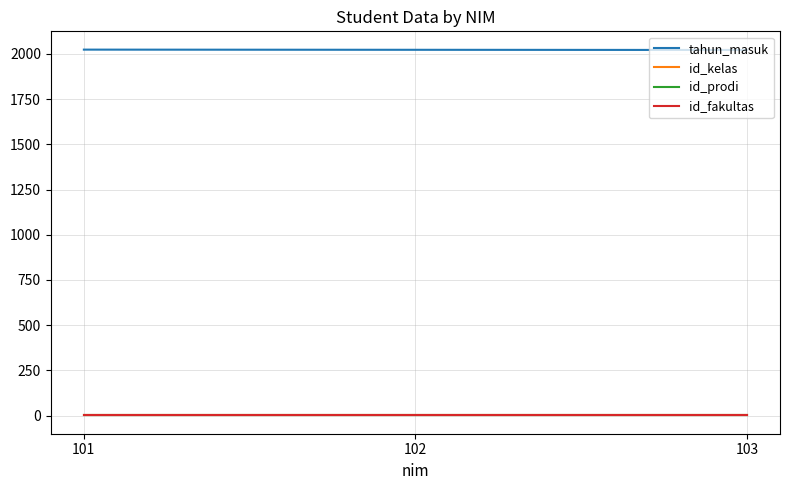

Does the chart have visible grid lines?

Yes